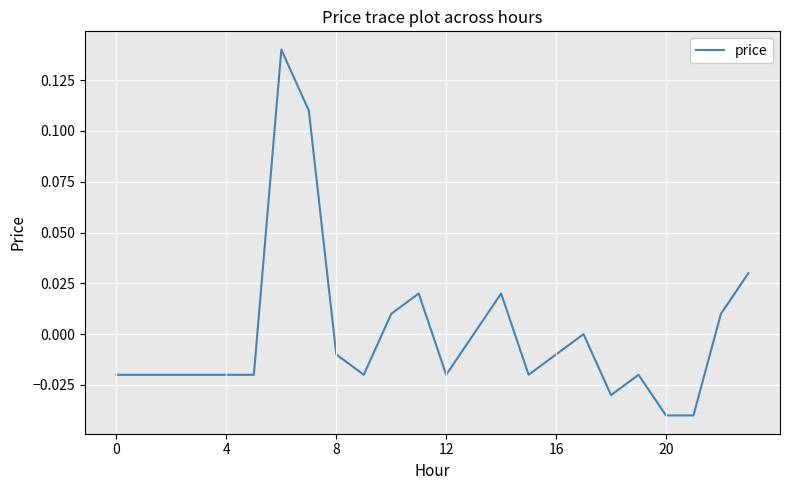

True or false: there are more than 1 points higher than both neighbors.

True